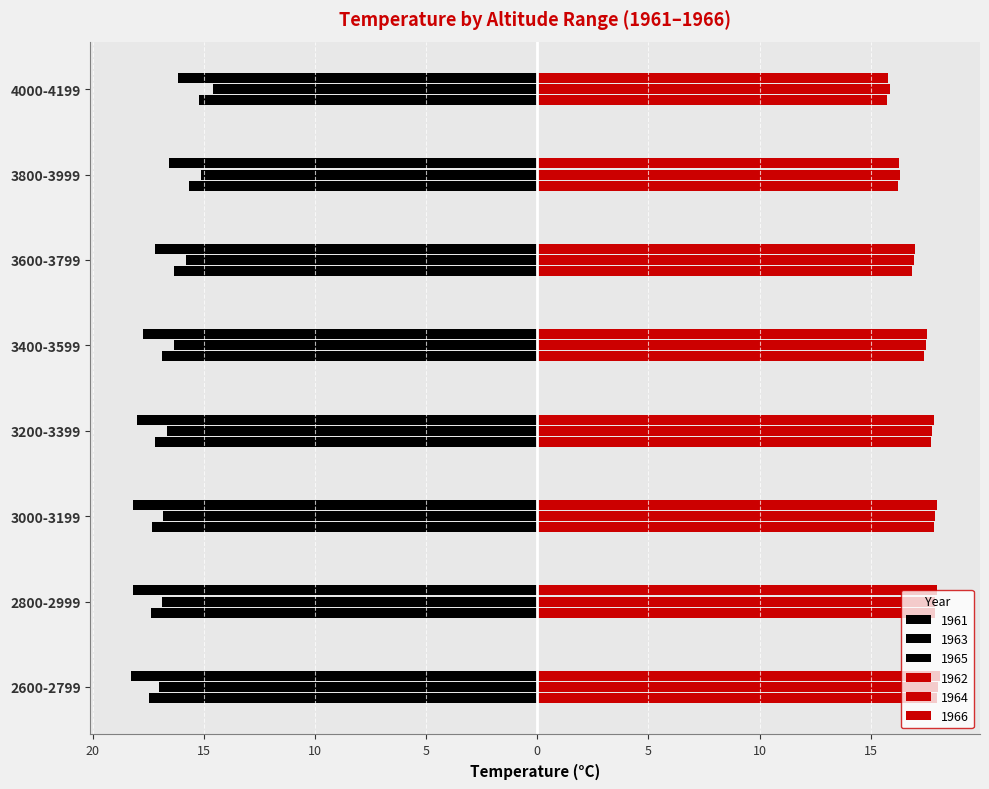

Where is 1962 nearest to the value 16?

3800-3999